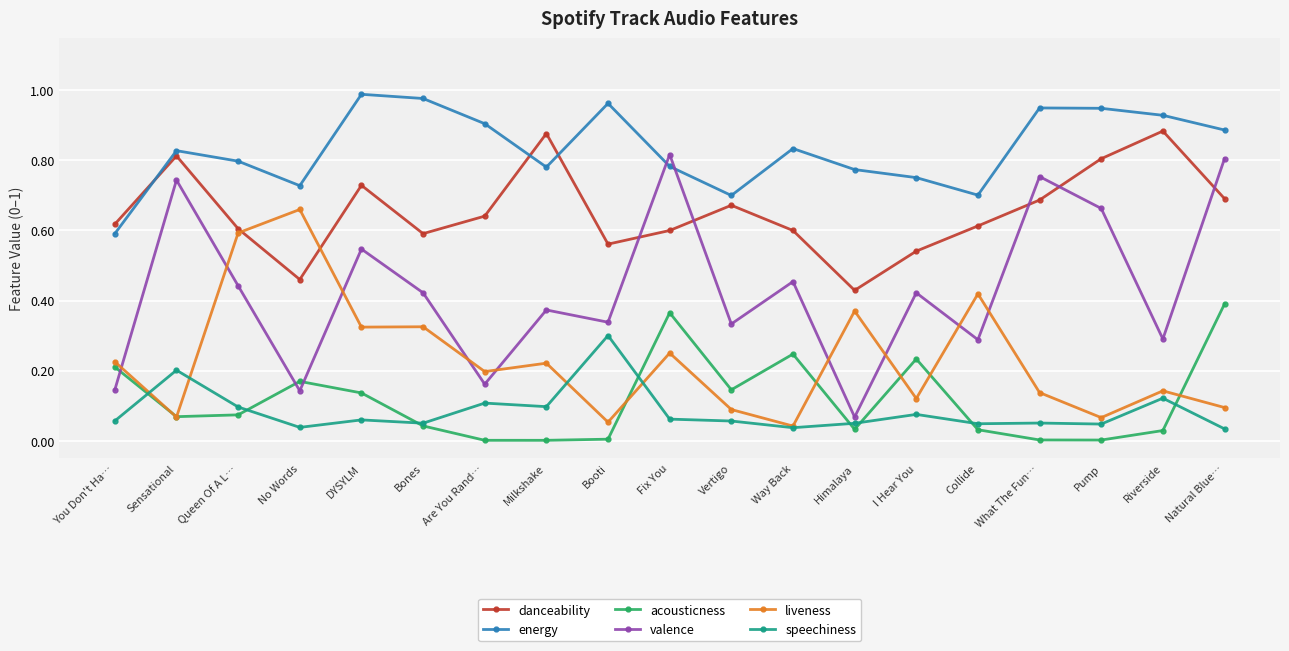

At which label does liveness reach its minimum?

Way Back